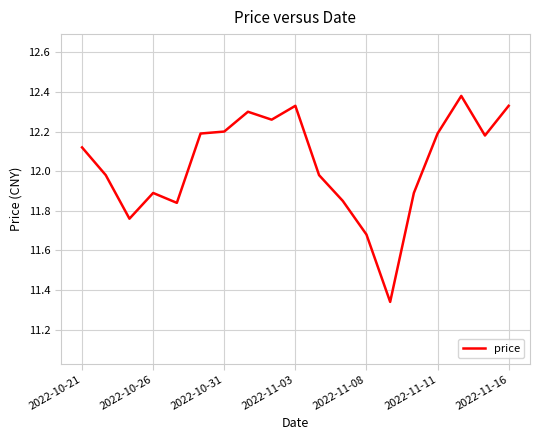

What is the difference between the maximum and minimum values?

1.0